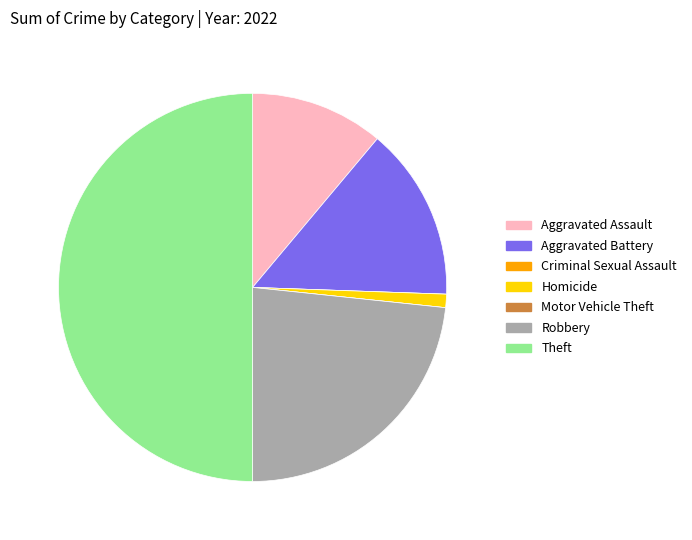

What is the largest slice in the pie chart?

Theft